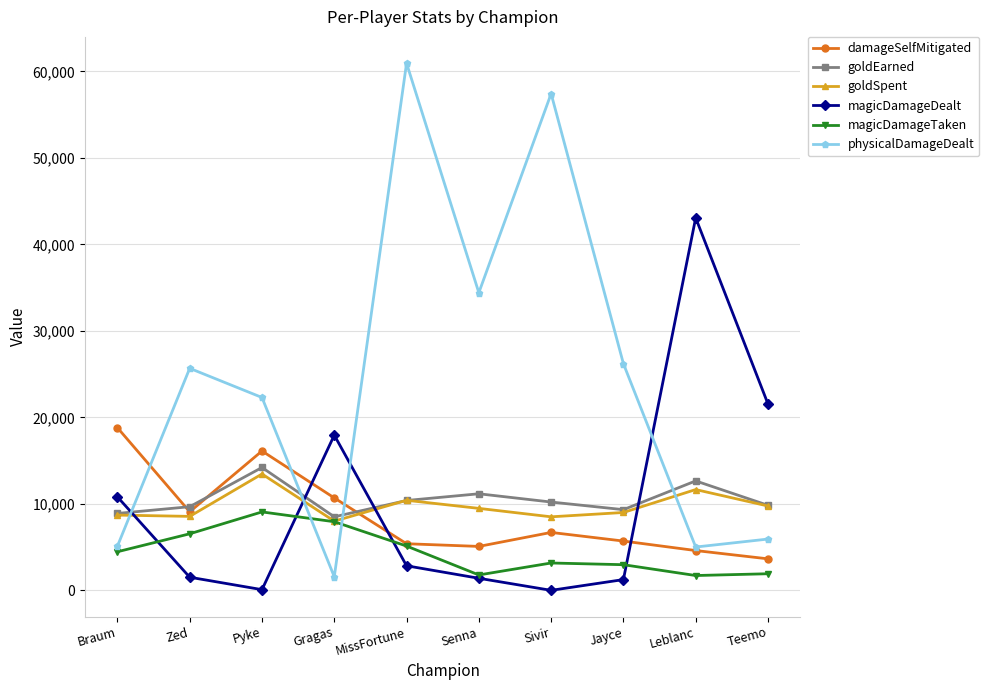

What is the difference between the highest and lowest values at Jayce?

24959